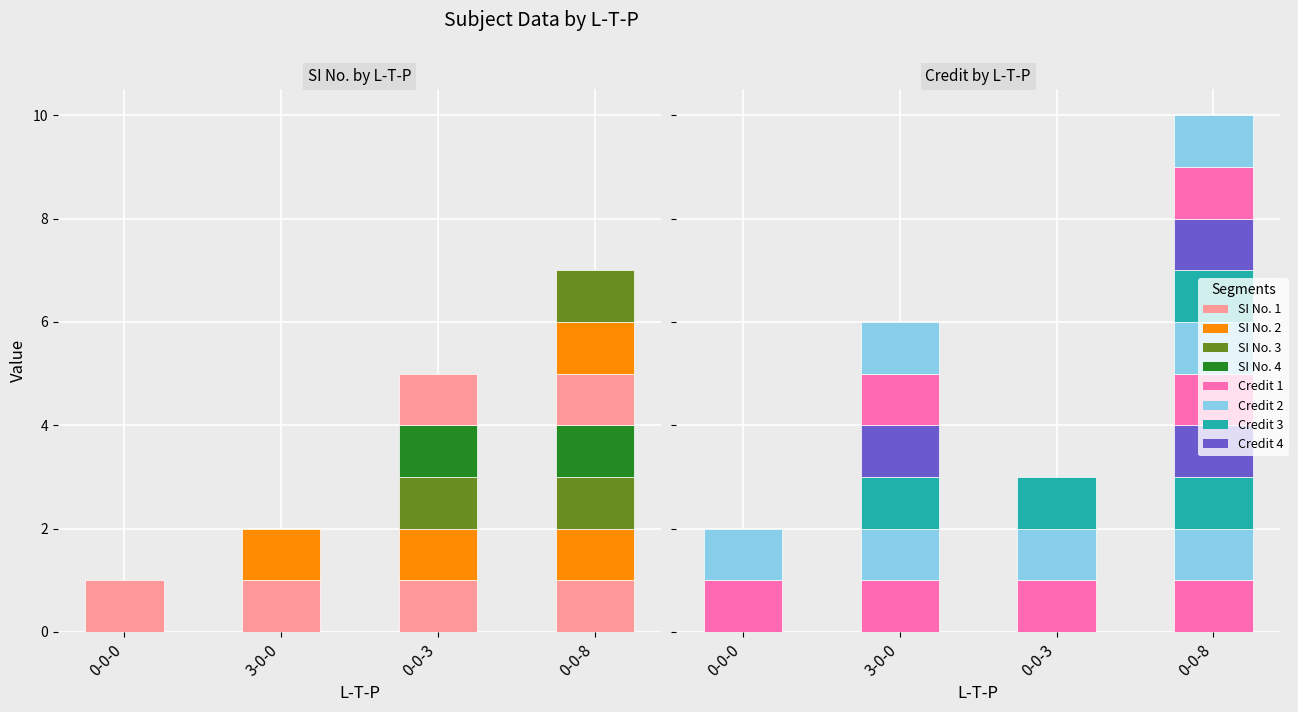

List the labels in order of SI No. value, largest first.

0-0-8, 0-0-3, 3-0-0, 0-0-0